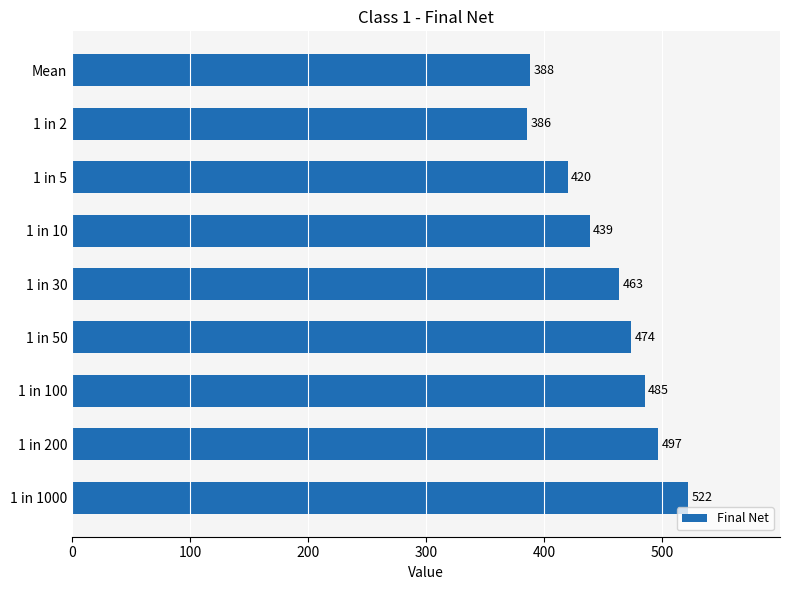

What is the greatest value displayed?

521.6